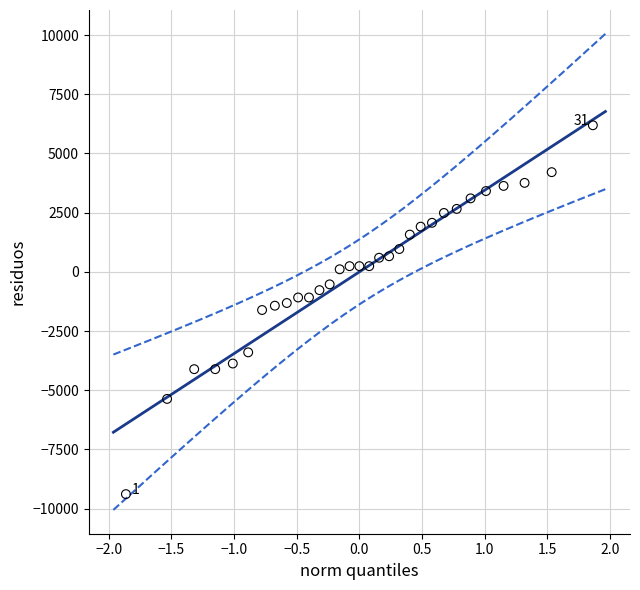

What is the range of Y values (max minus min)?

15577.9